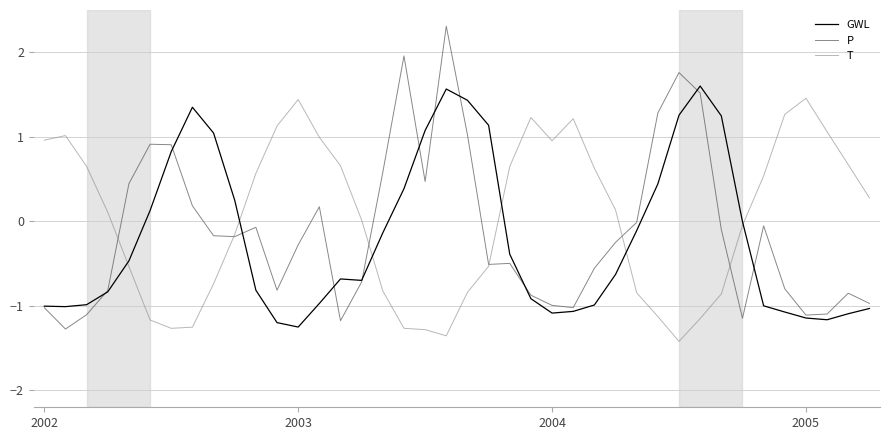

Which series has the largest range (max minus min)?

P